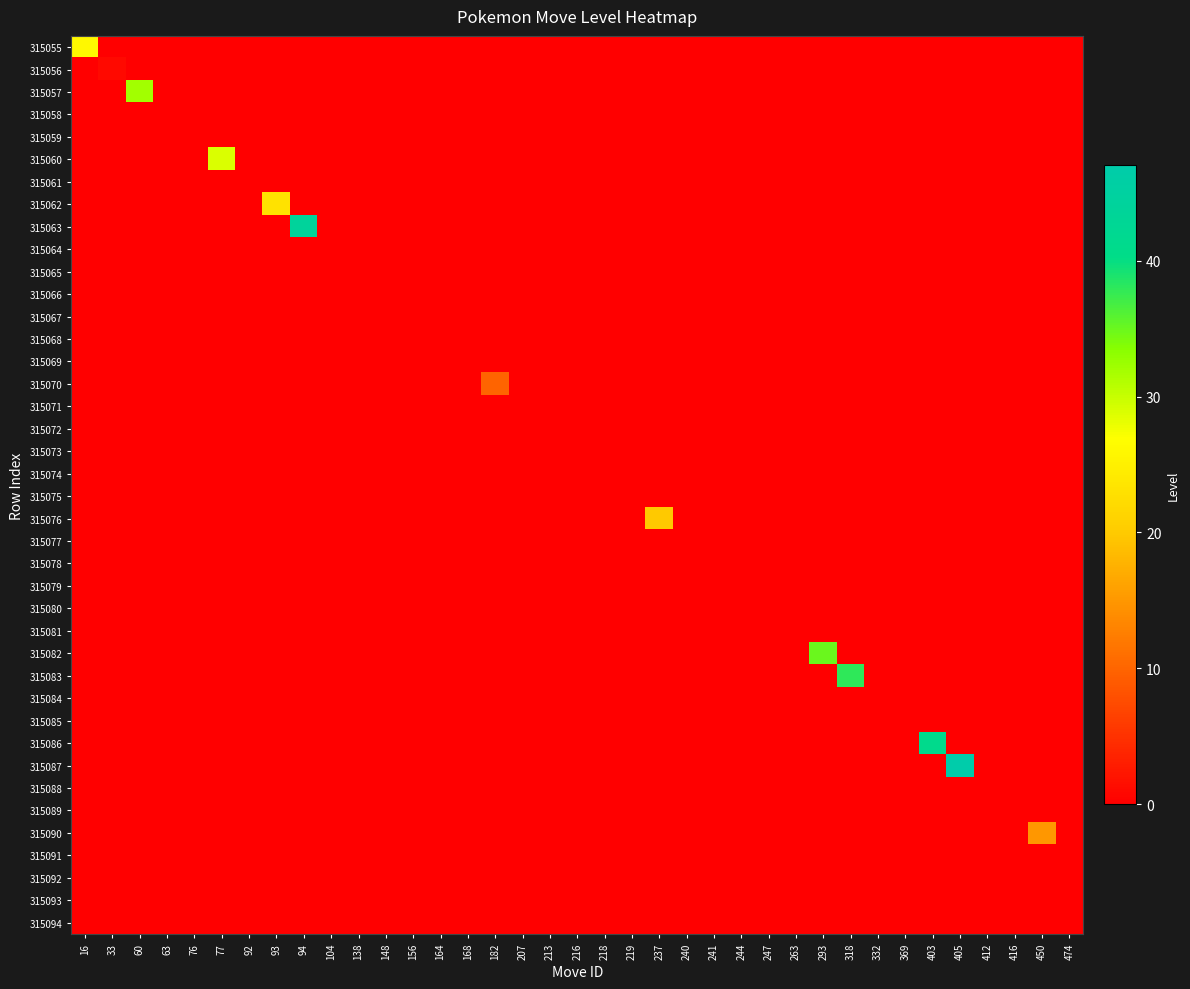

Count the number of categories in the chart.

37